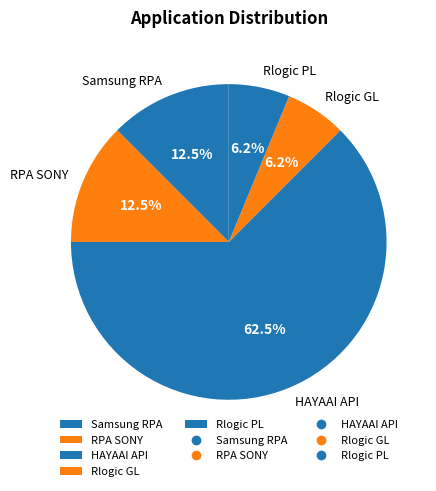

The Samsung RPA slice represents 1% of the pie. True or false?

False